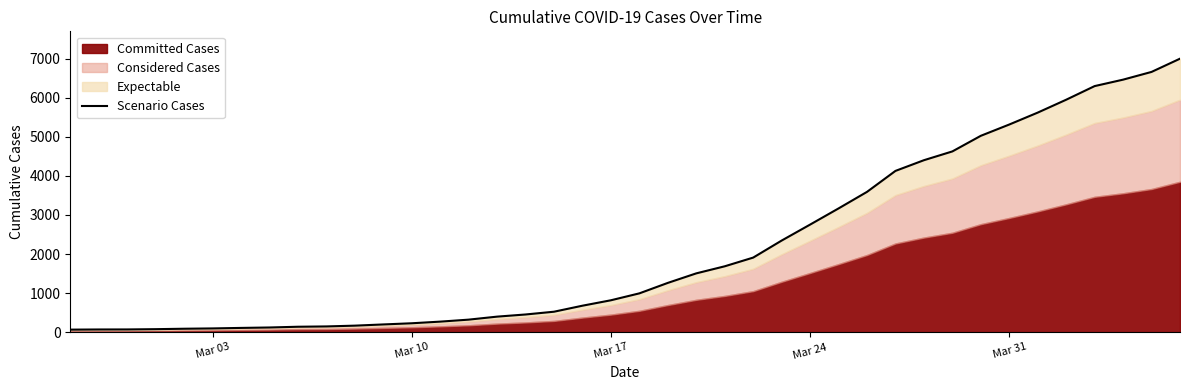

Does the chart display data point markers on the line(s)?

No